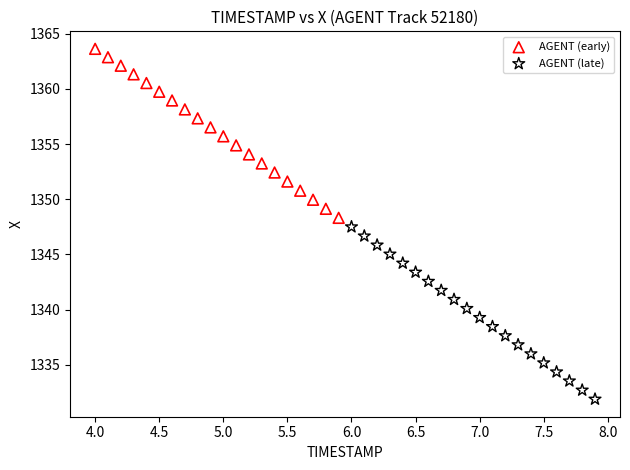

Which series reaches the minimum Y coordinate?

AGENT (late)